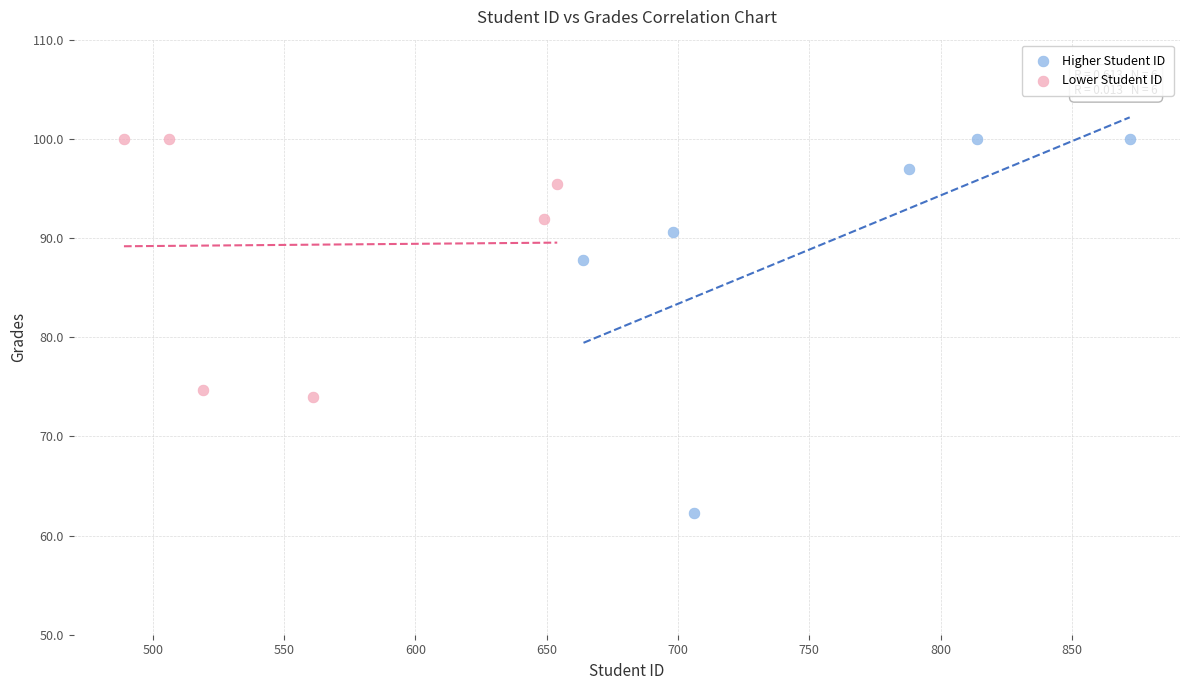

Which series has the widest spread of Y values?

Higher Student ID